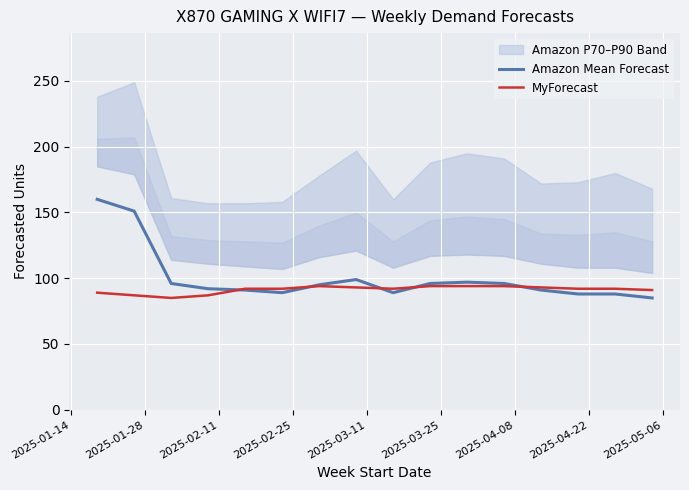

Rank the series by their maximum value, from highest to lowest.

Amazon Mean Forecast, MyForecast